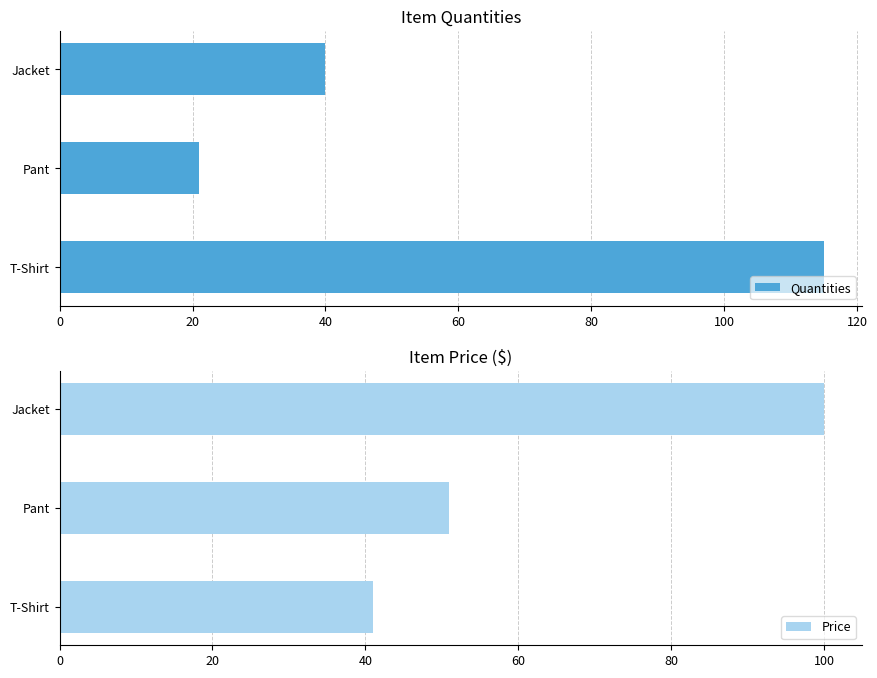

The Price series shows 100.0 at Jacket. True or false?

True